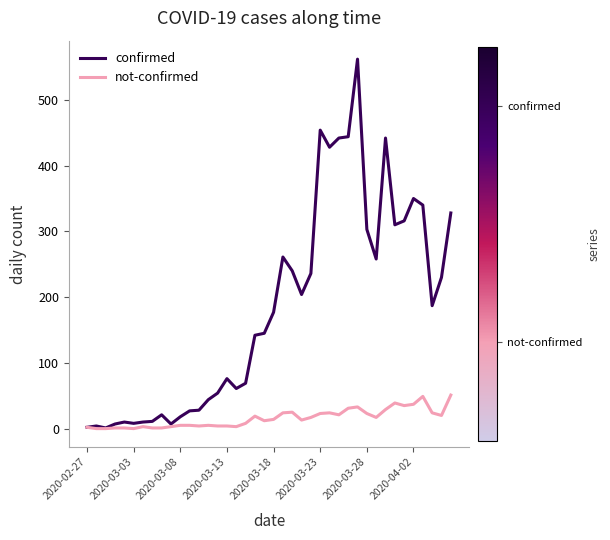

List the series in order of their peak value, lowest first.

not-confirmed, confirmed